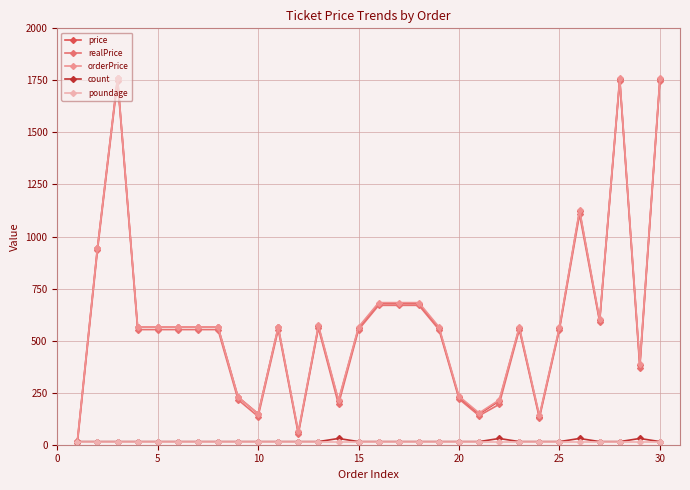

True or false: price has more than 2 points higher than both neighbors.

True